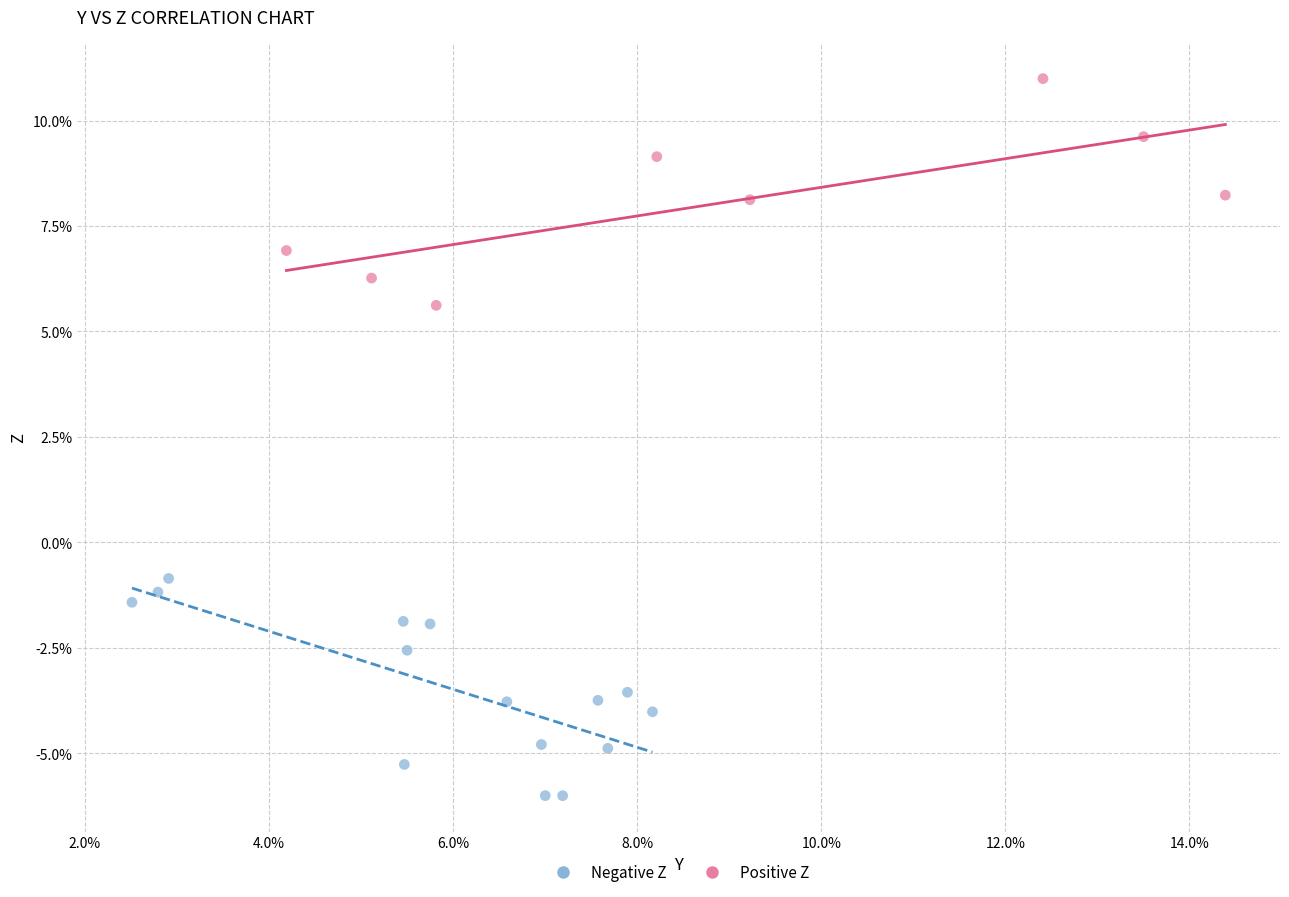

What are all the series names shown in the legend?

Negative Z, Positive Z